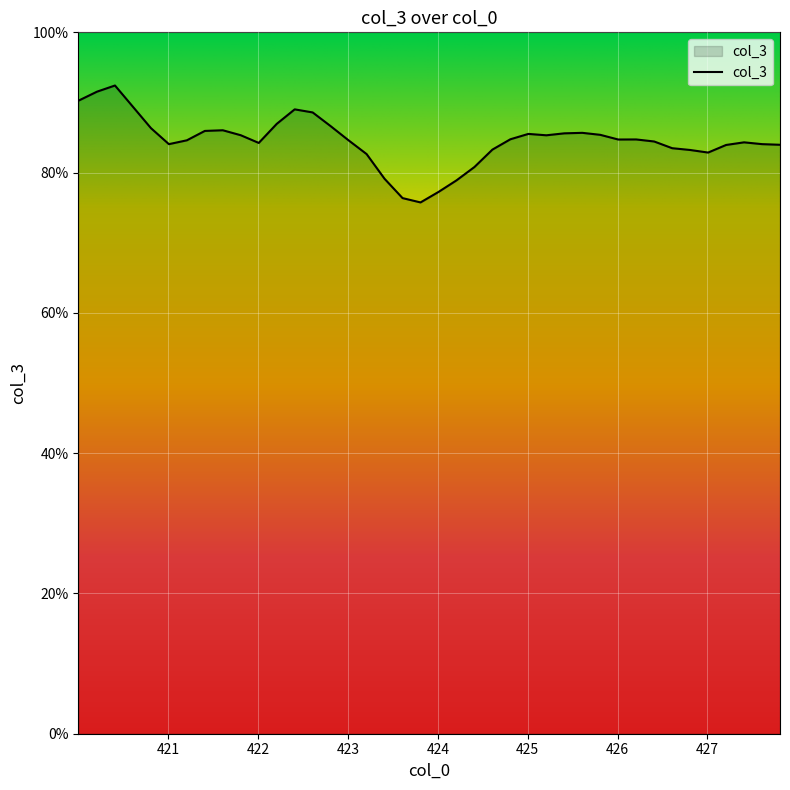

What is the difference between the maximum and minimum values?

16.7